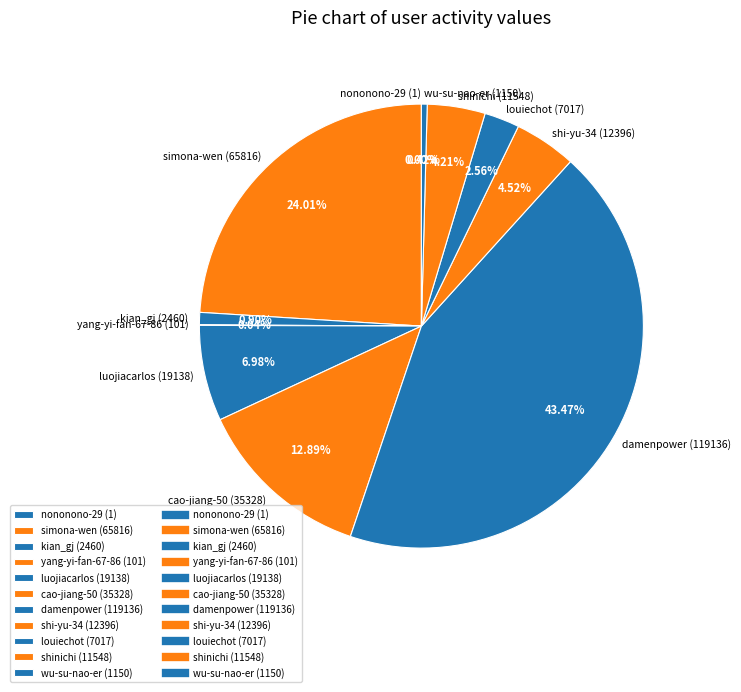

To the nearest percent, what is the average slice percentage?

9%